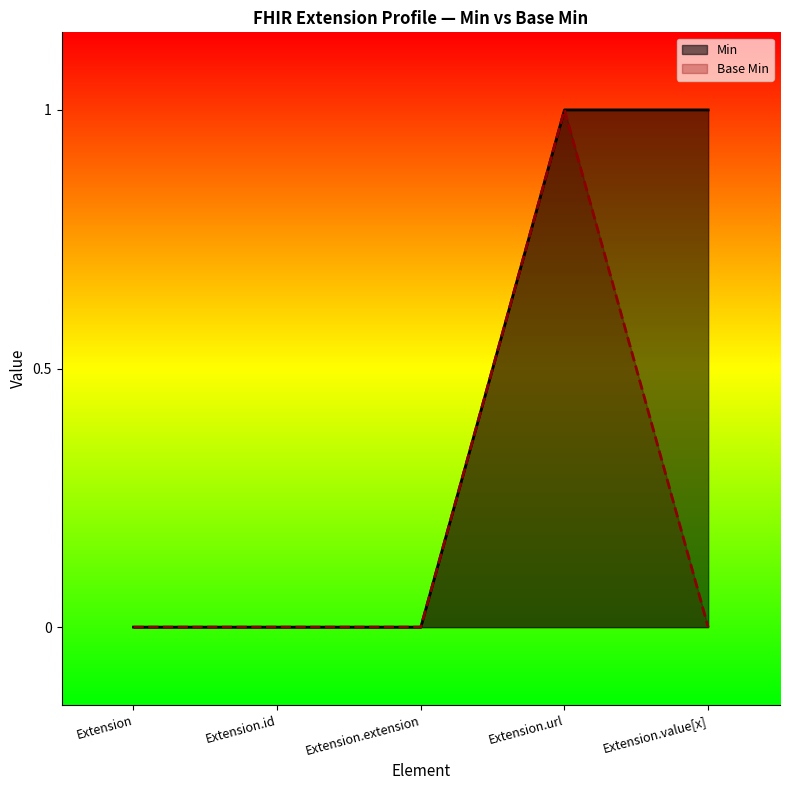

What is the label of the 2nd point from the right?

Extension.url